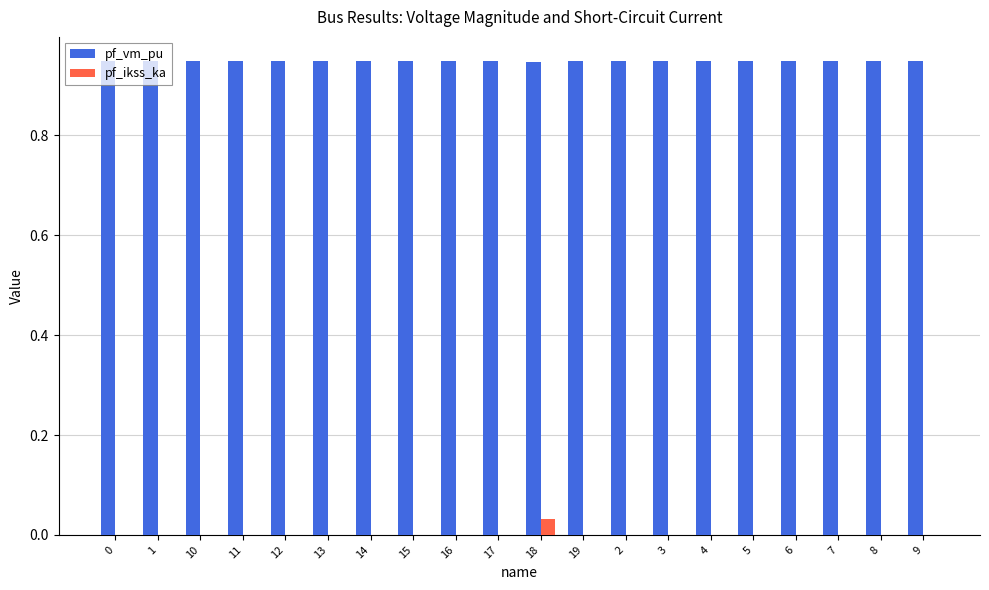

Which series has the largest total across all categories?

pf_vm_pu